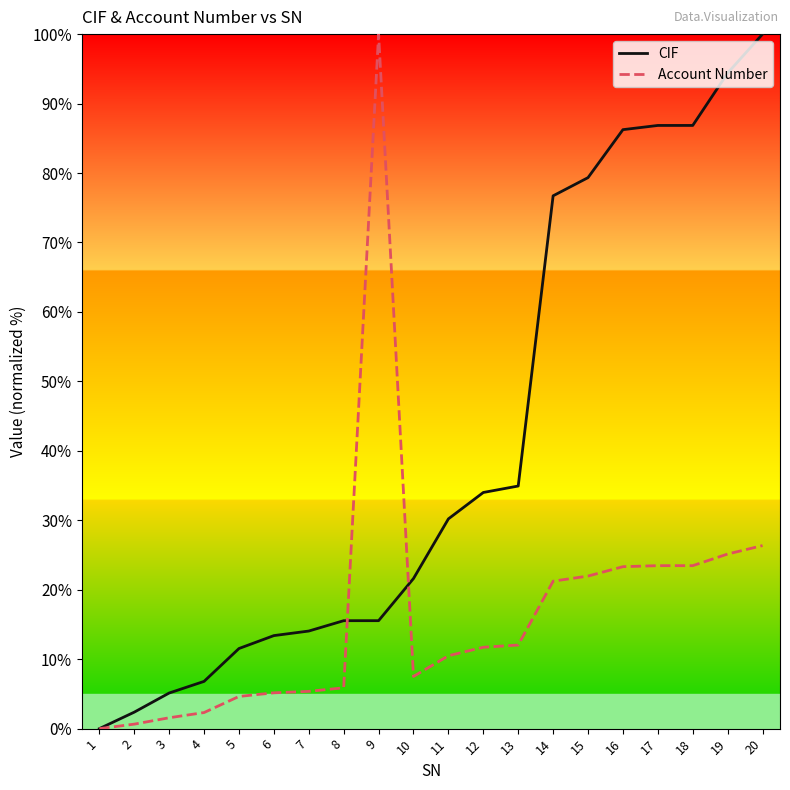

What is the sum of all CIF values?

815.5